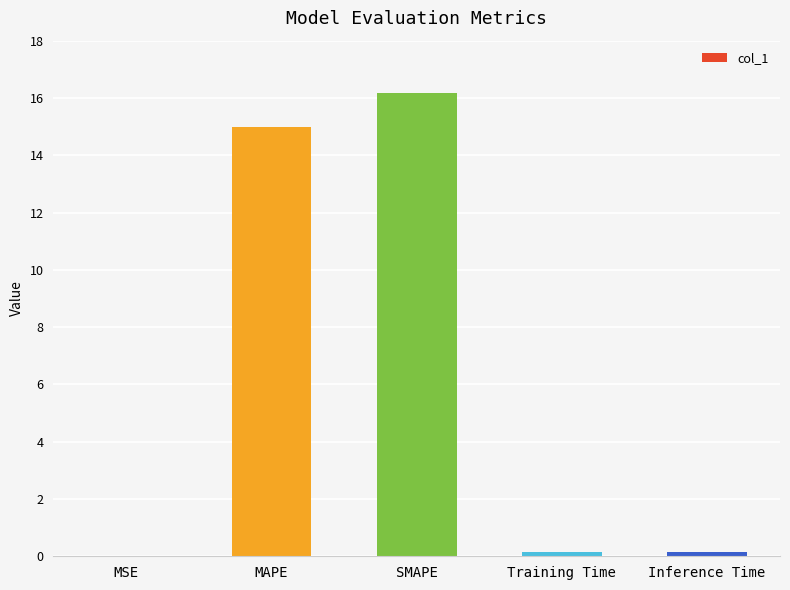

What is the sum of all values?

31.5